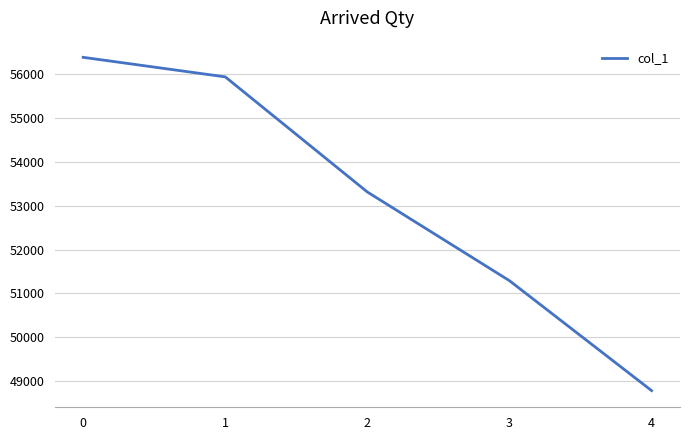

Reading left to right, list all the values displayed in this chart.

0=56387	1=55941	2=53314	3=51290	4=48782